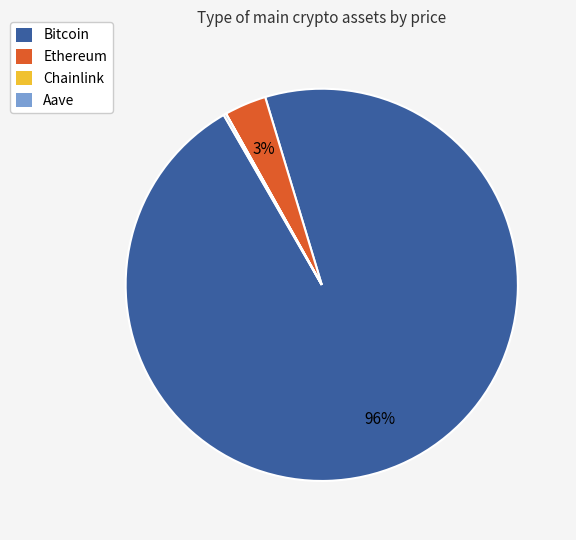

What percentage is the Ethereum slice, to the nearest percent?

3%